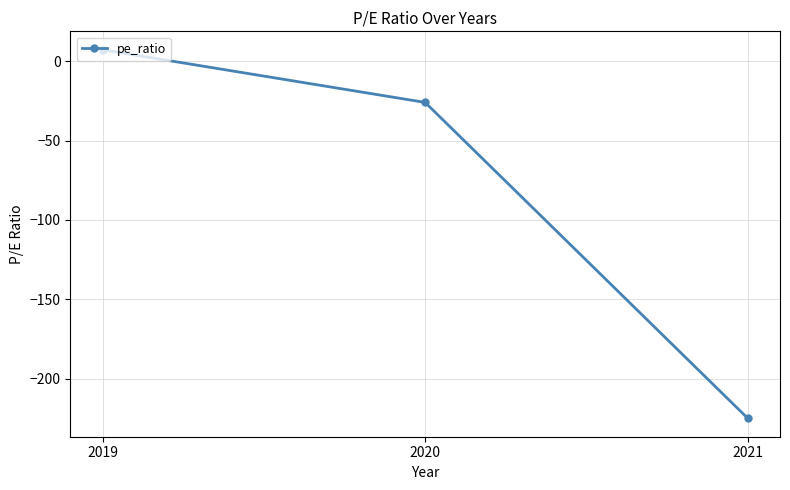

The value at 2020 is -26.0. True or false?

True